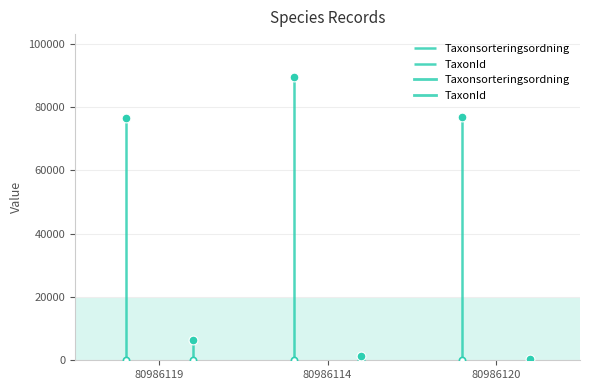

Which series has the largest total across all categories?

Taxonsorteringsordning